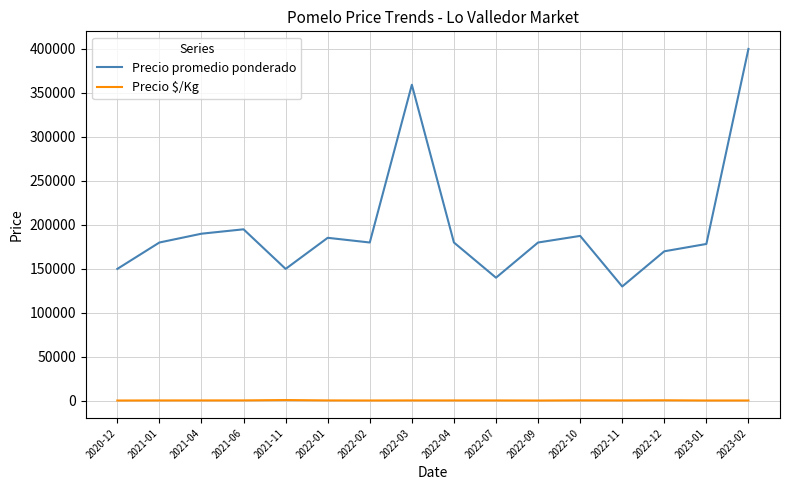

Rank the series at 2022-04 from lowest to highest value.

Precio $/Kg, Precio promedio ponderado